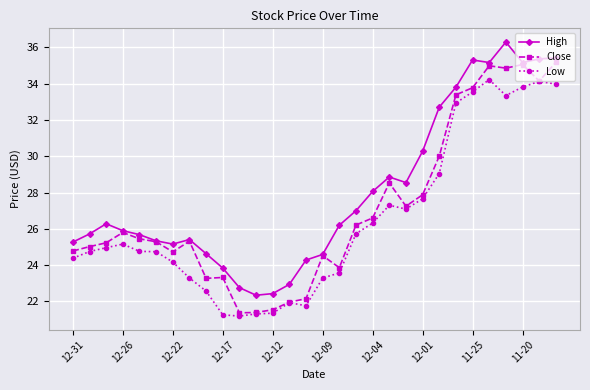

What is the value of the High point at the 3rd from the left?

26.3